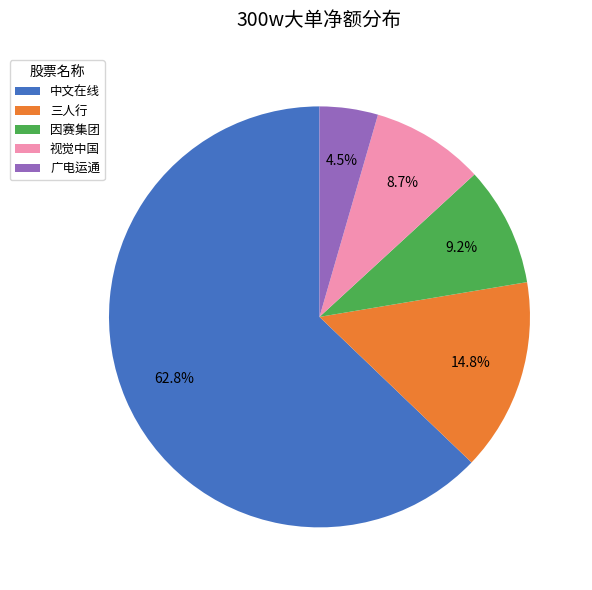

To the nearest percent, what is the average slice percentage?

20%